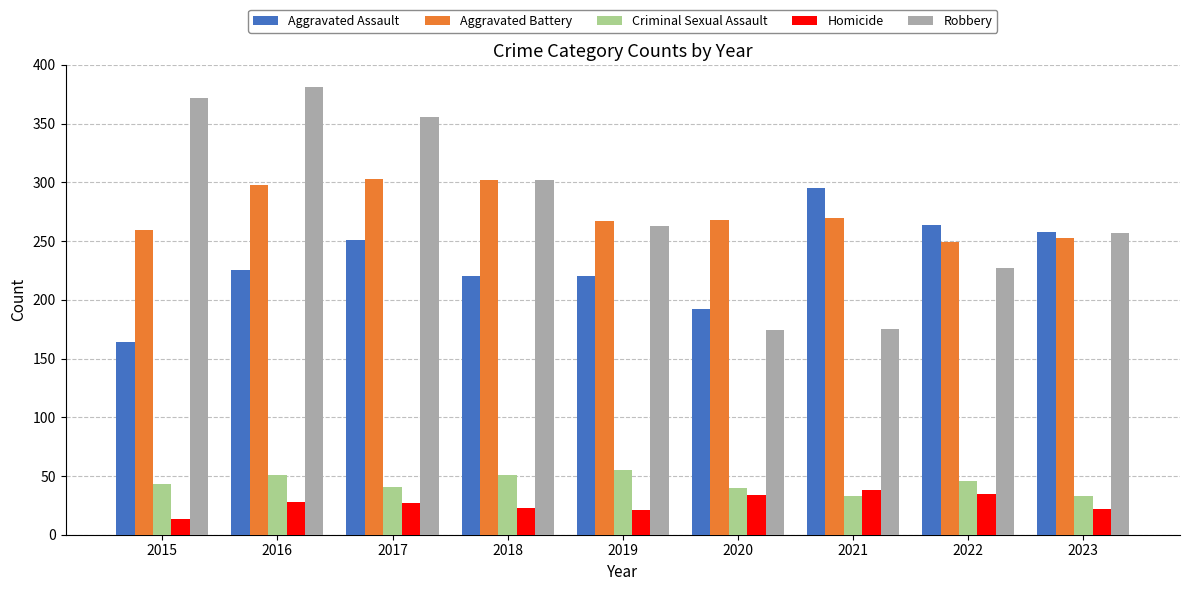

At which label is Aggravated Battery closest to 276?

2021